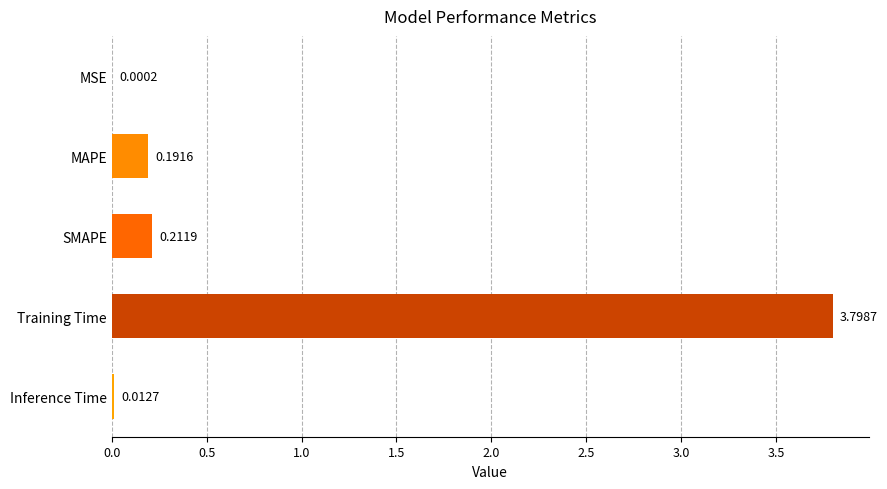

At which label is the value closest to 1?

SMAPE